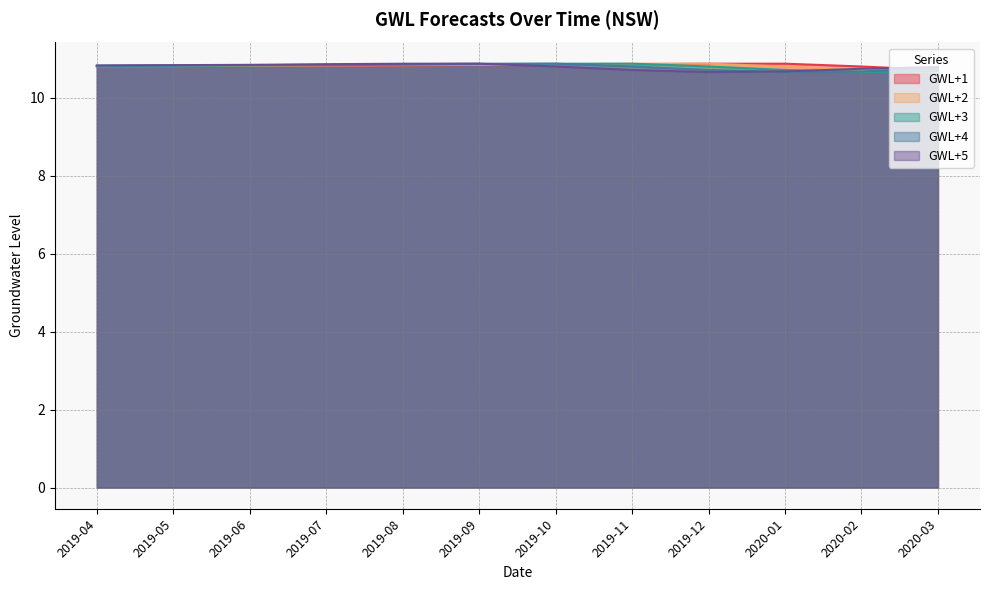

How many GWL+3 values are between 10 and 11?

12